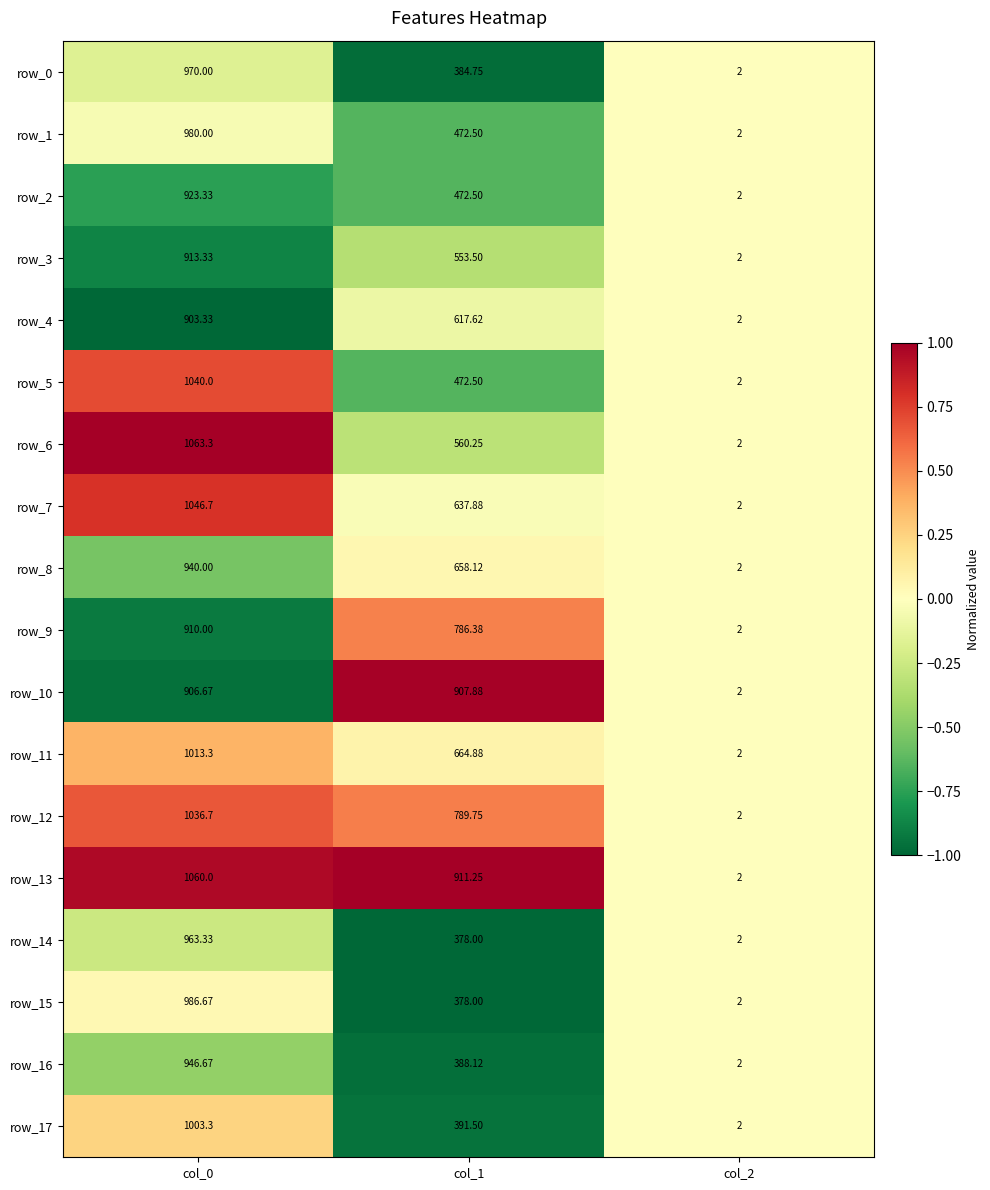

What is the maximum value shown in the chart?

1063.3